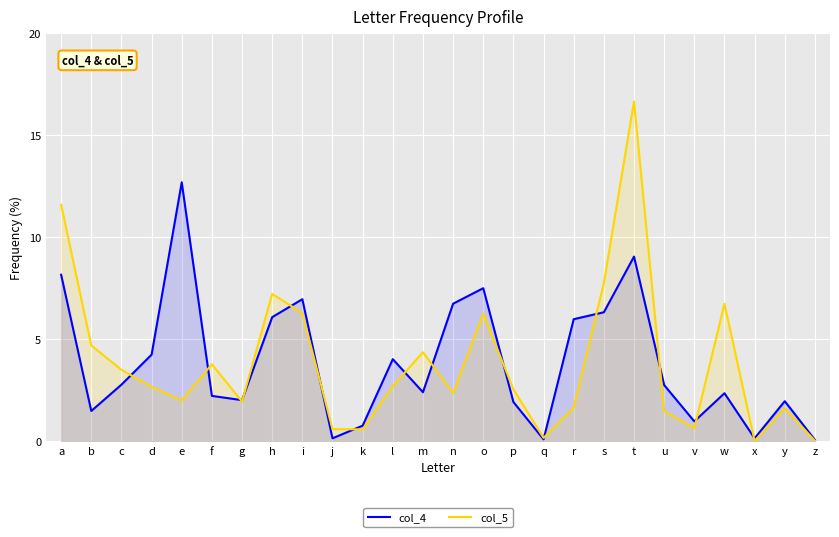

What value does the col_4 series have at v?

1.0